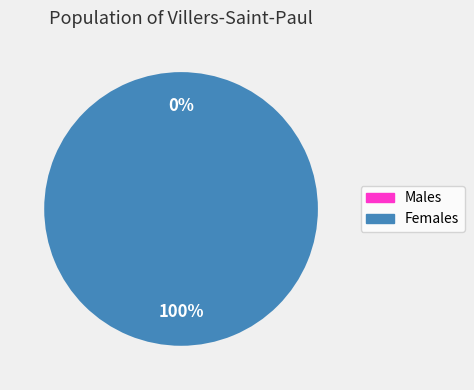

To the nearest percent, what is the average slice percentage?

50%